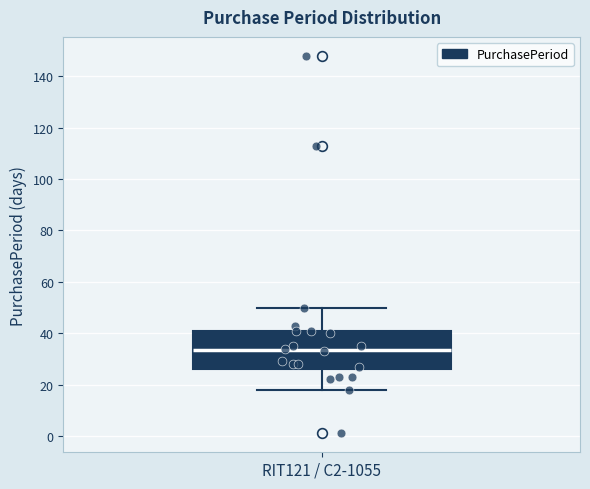

Read this box plot against the y-axis: the position of the median line, the range covered by the box, and the ends of both whiskers. The values are not printed on the chart, so give them approximately, as read against the axis.

median 34, box 26 to 42, whiskers 18 to 50